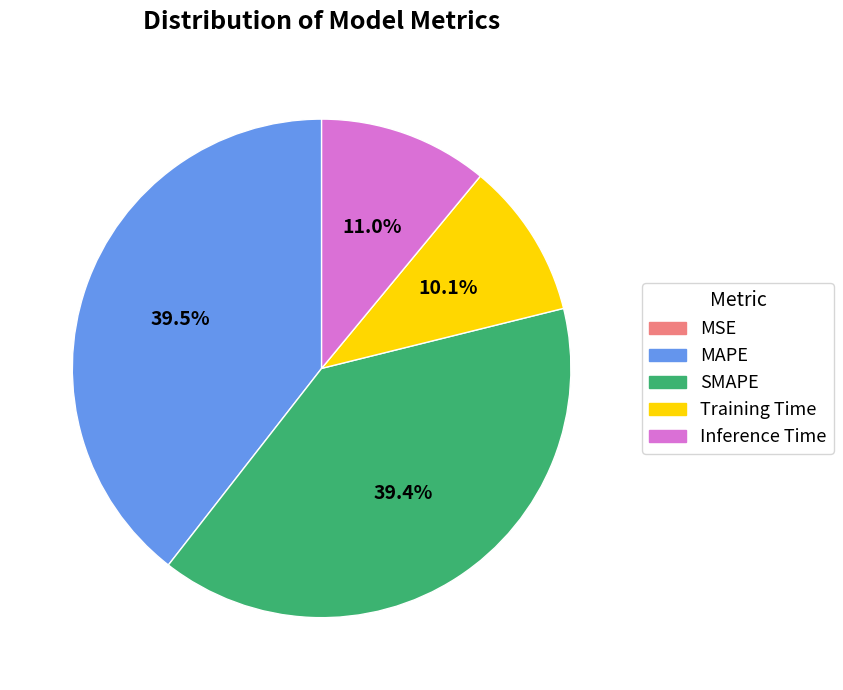

Between SMAPE and Training Time, which is larger?

SMAPE